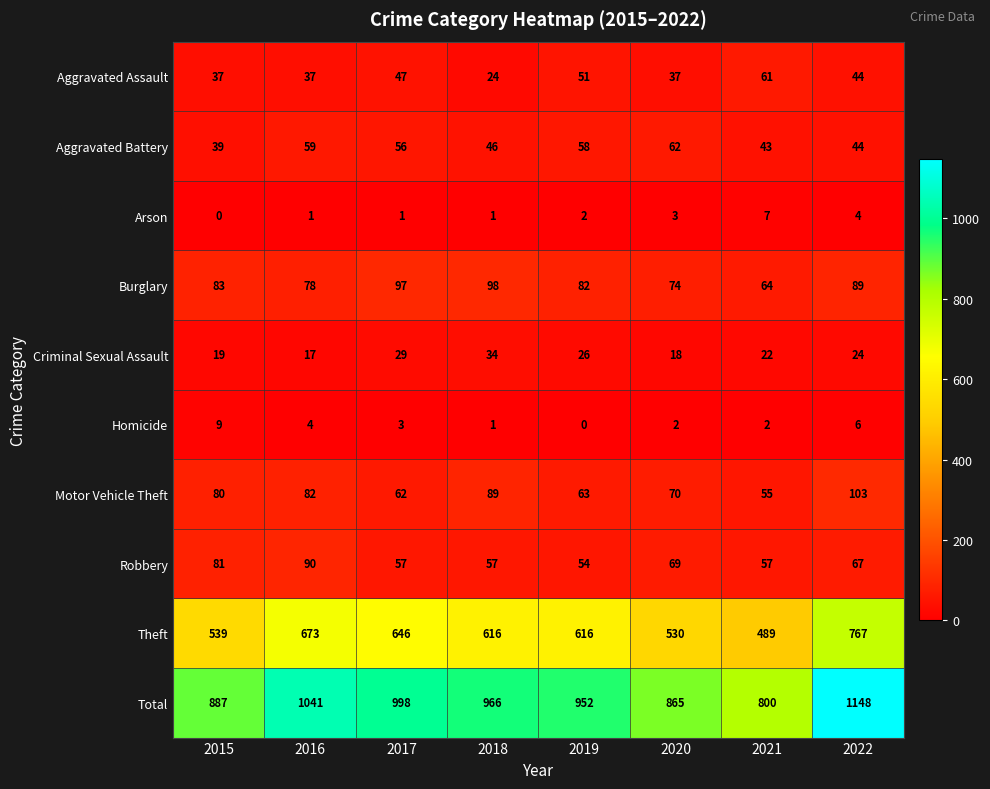

How many series are shown in this chart?

10